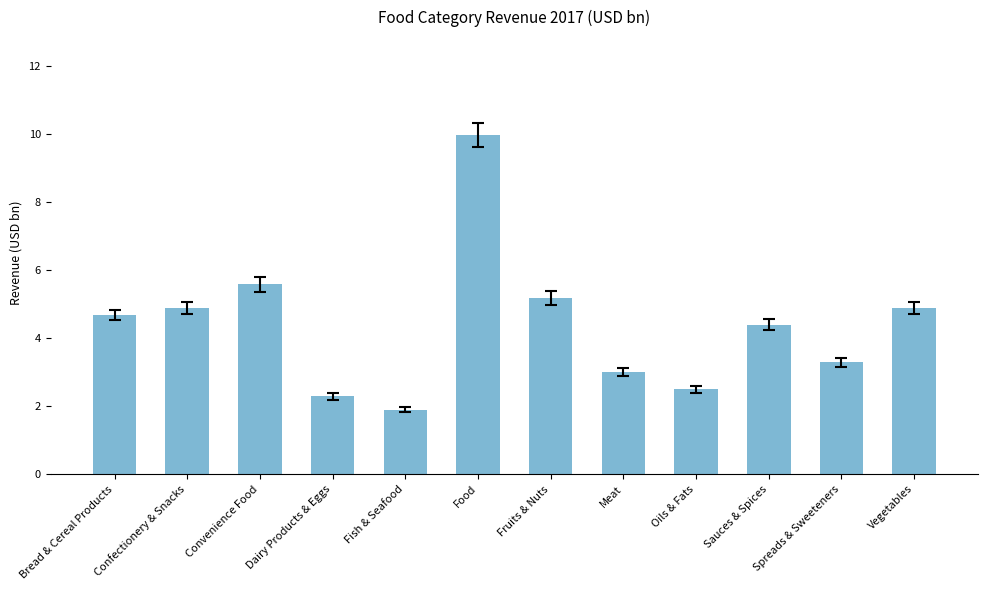

Count the number of values greater than 4.

7